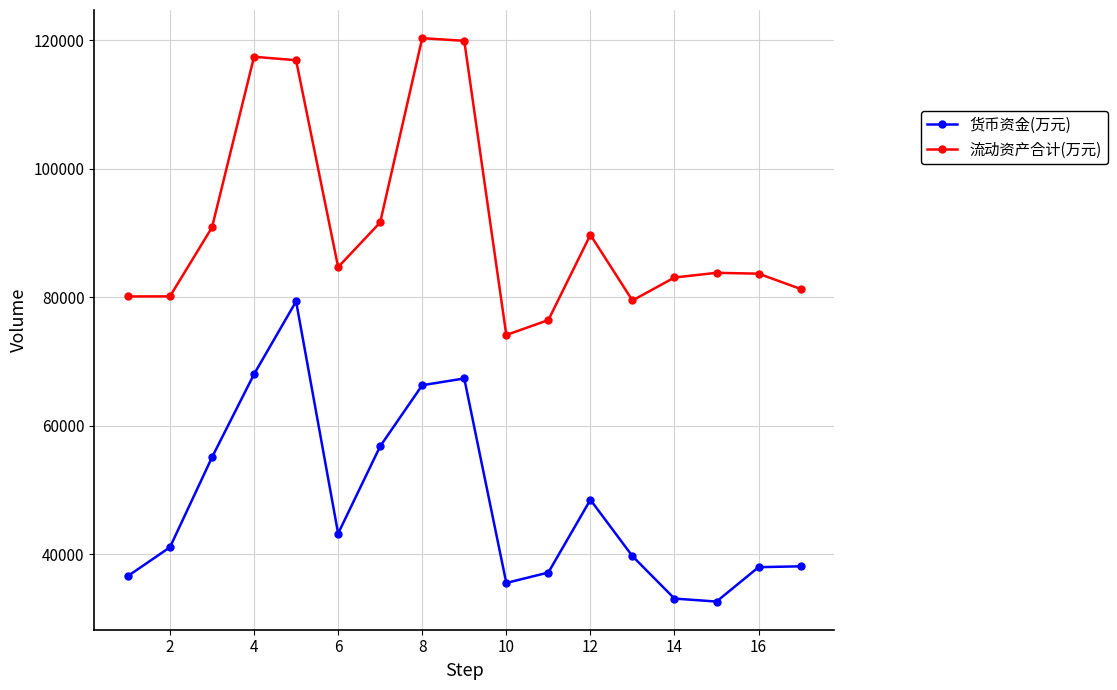

What is the difference between the maximum and minimum values in the 流动资产合计(万元) series?

46190